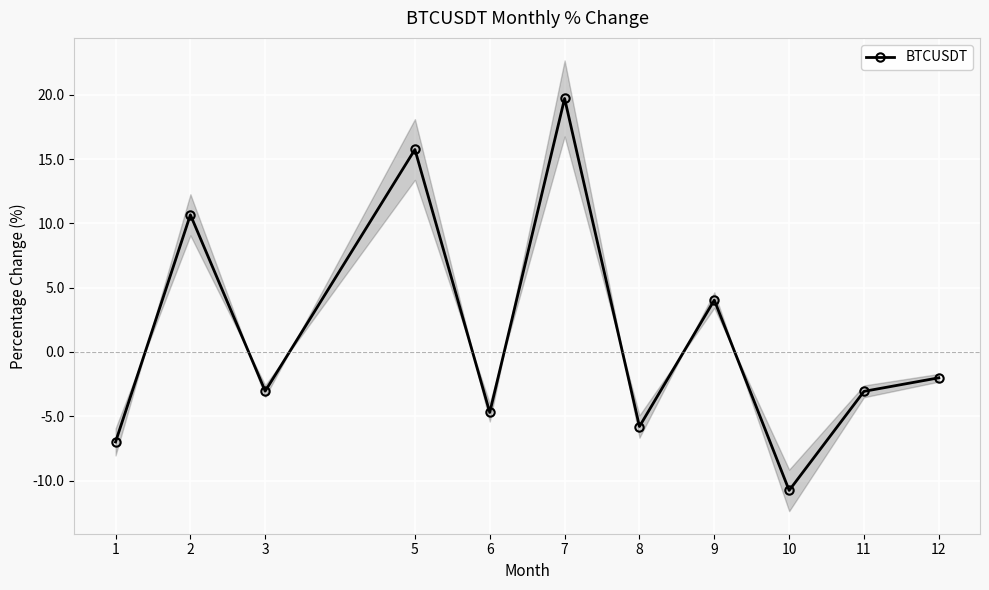

How many distinct data groups are displayed?

1